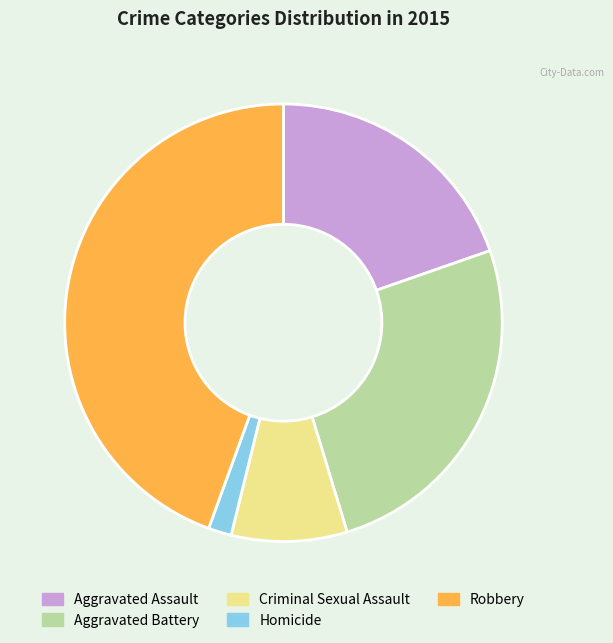

How many slices are in this pie chart?

5